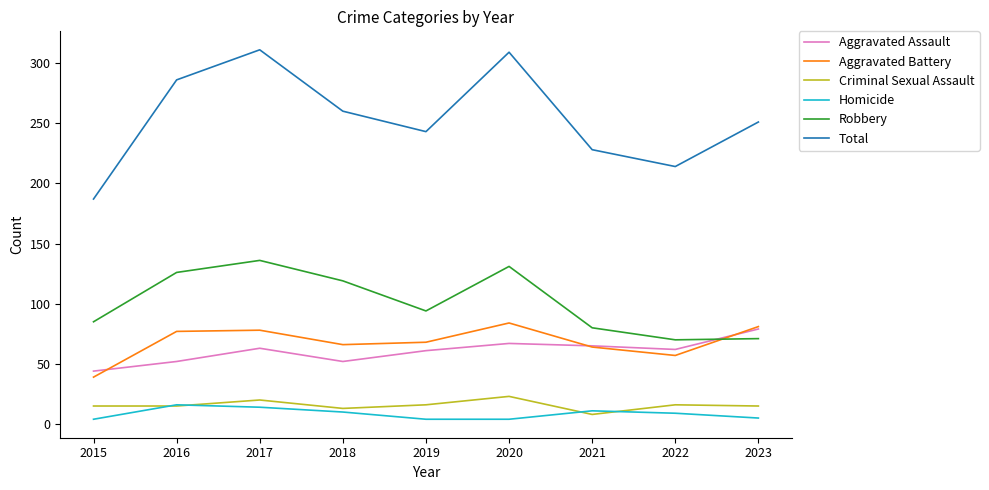

At 2020, list the series in order from smallest to largest.

Homicide, Criminal Sexual Assault, Aggravated Assault, Aggravated Battery, Robbery, Total